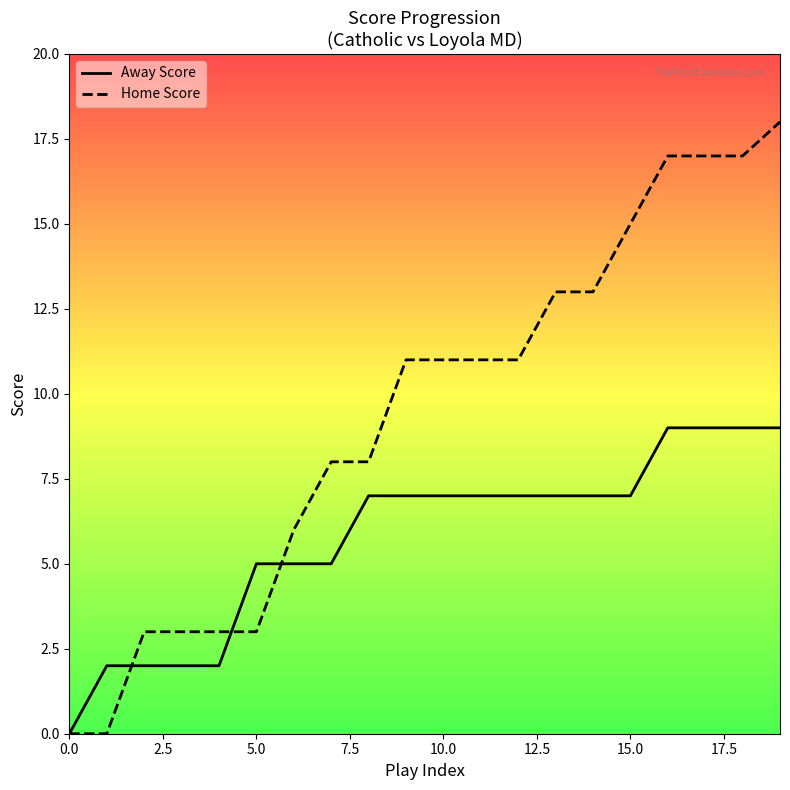

Which series has the widest spread of values?

Home Score